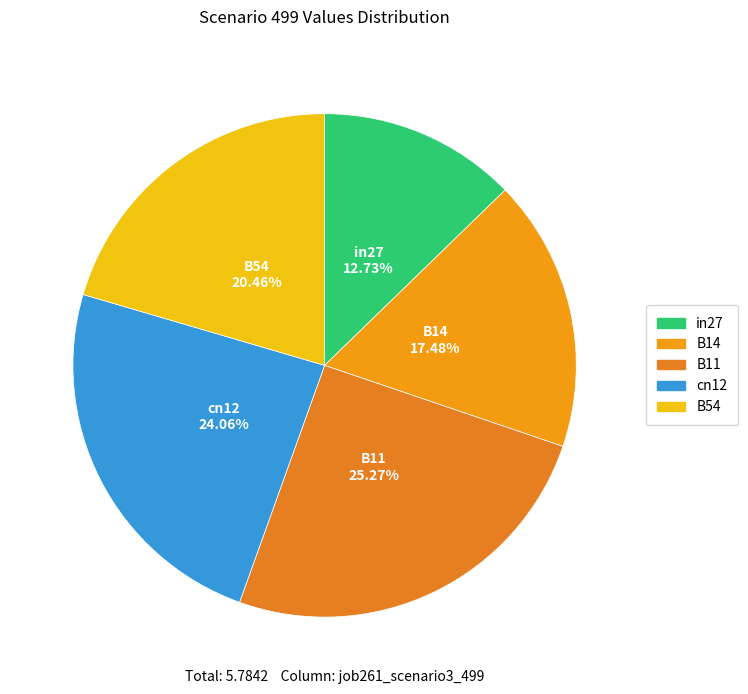

How much of the chart is everything except B14?

82.5%